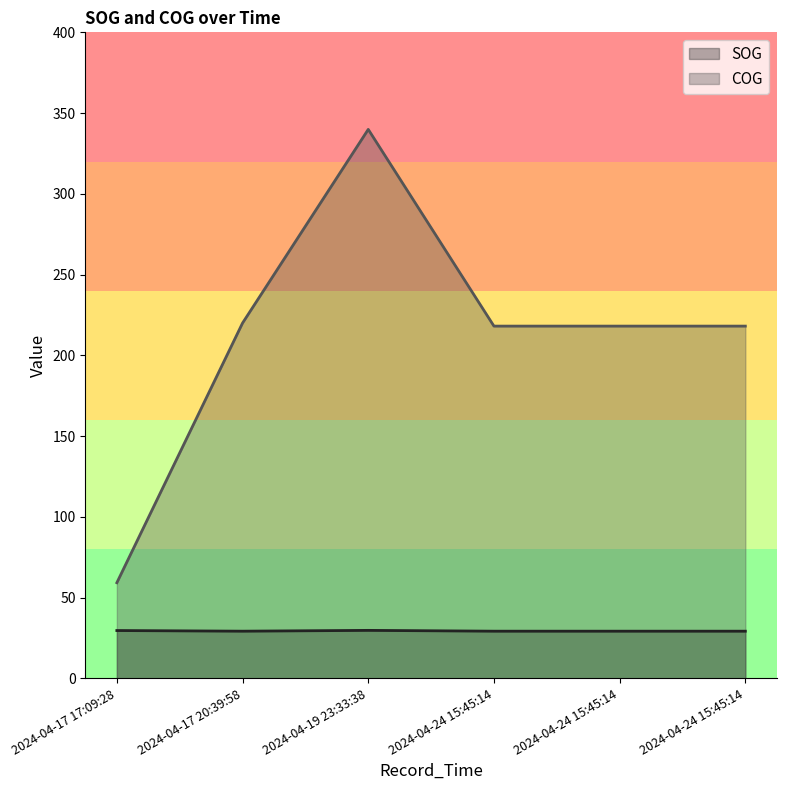

How many data points in COG are above 218?

5